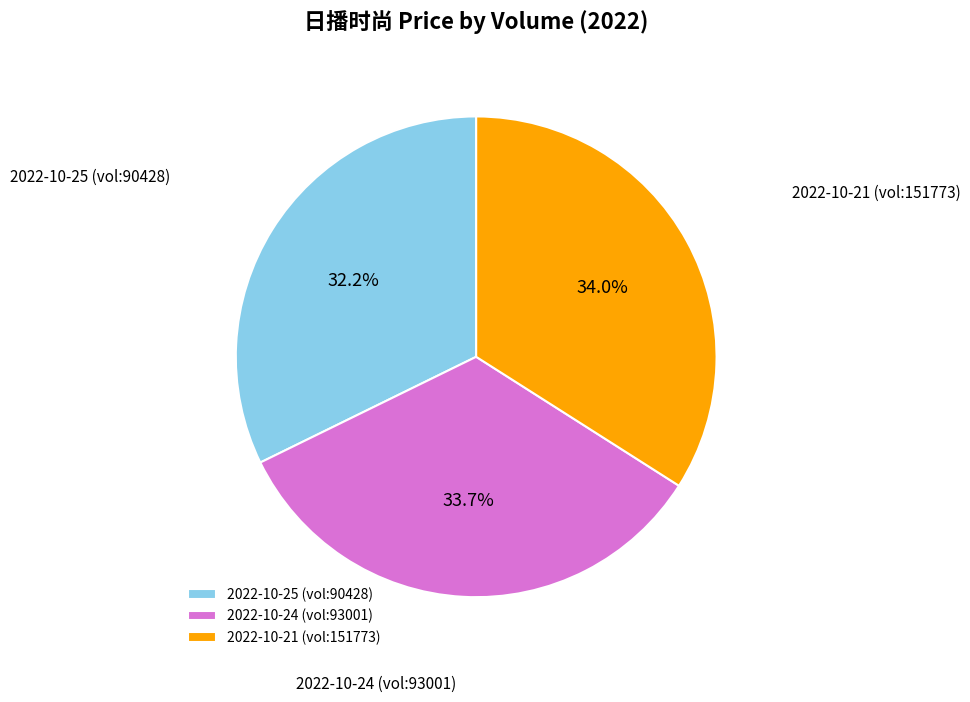

Combined, do 2022-10-21 (vol:151773) and 2022-10-25 (vol:90428) account for over 50%?

Yes